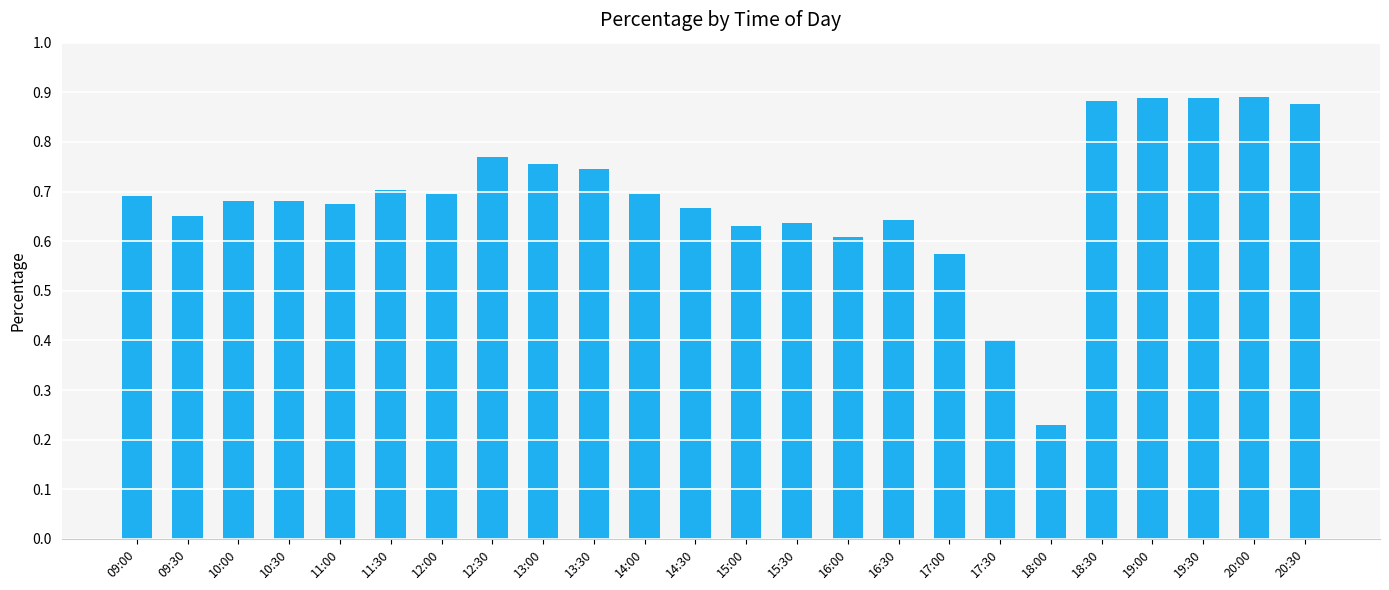

How many categories are shown in the chart?

24